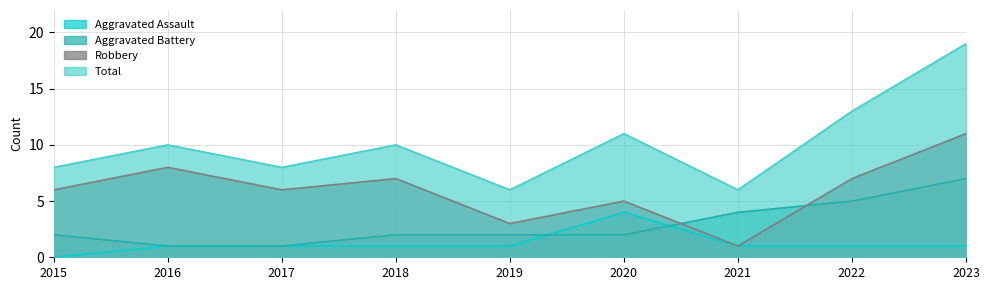

What are all the series names shown in the legend?

Aggravated Assault, Aggravated Battery, Robbery, Total